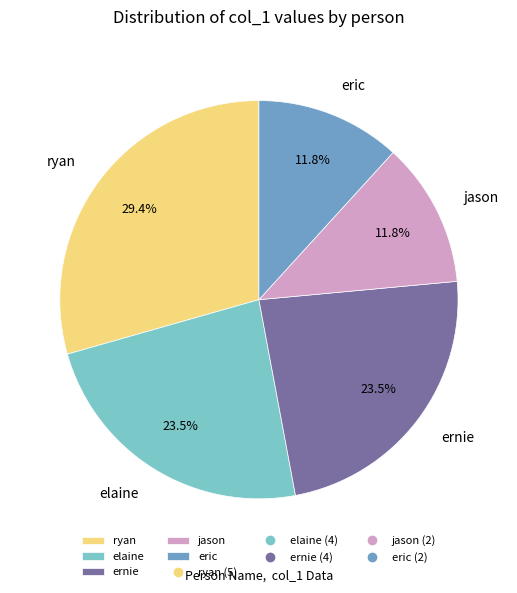

What percentage is the ryan slice, to the nearest percent?

29%